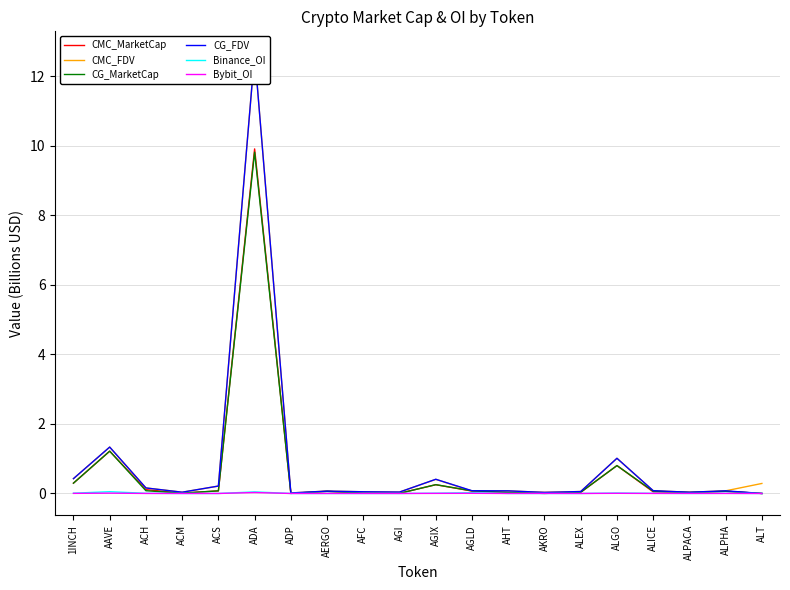

Which series ends up on top after the final intersection of CG_MarketCap and CMC_MarketCap?

CG_MarketCap